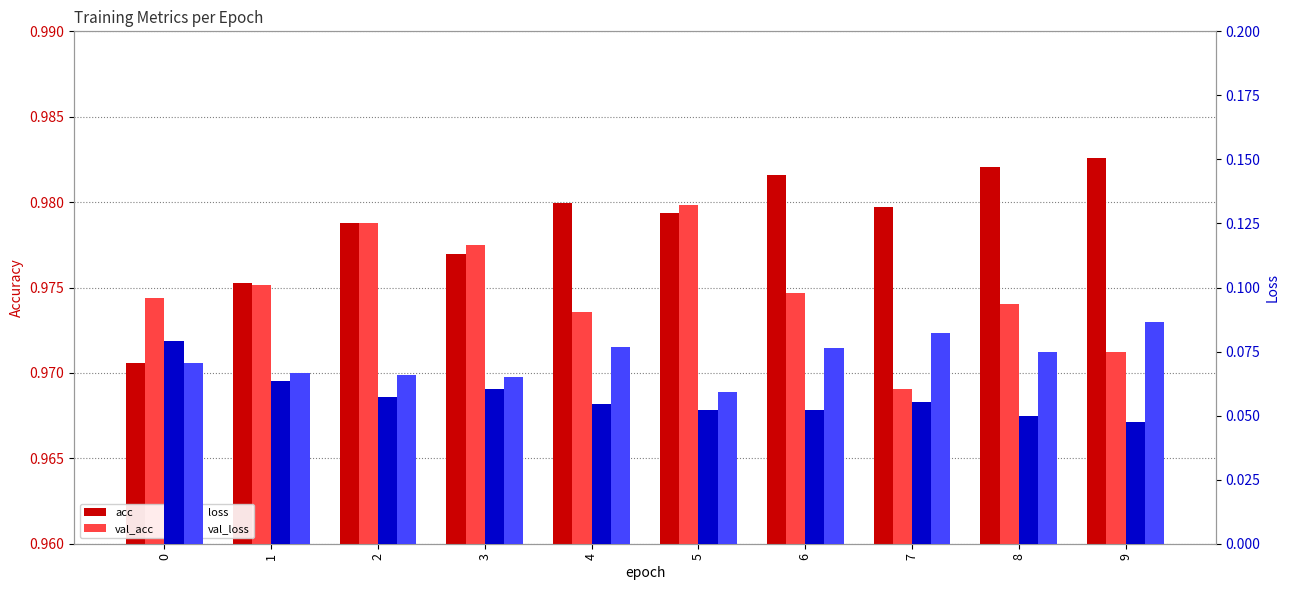

How many distinct data groups are displayed?

4